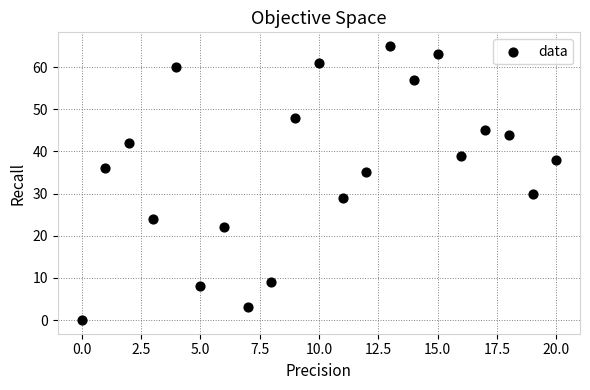

What Y value in the scatter plot is closest to 32?

30